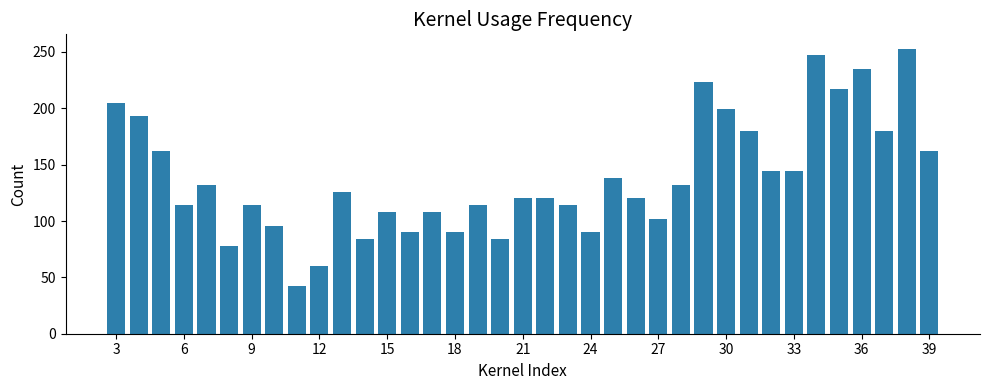

What is the average value?

138